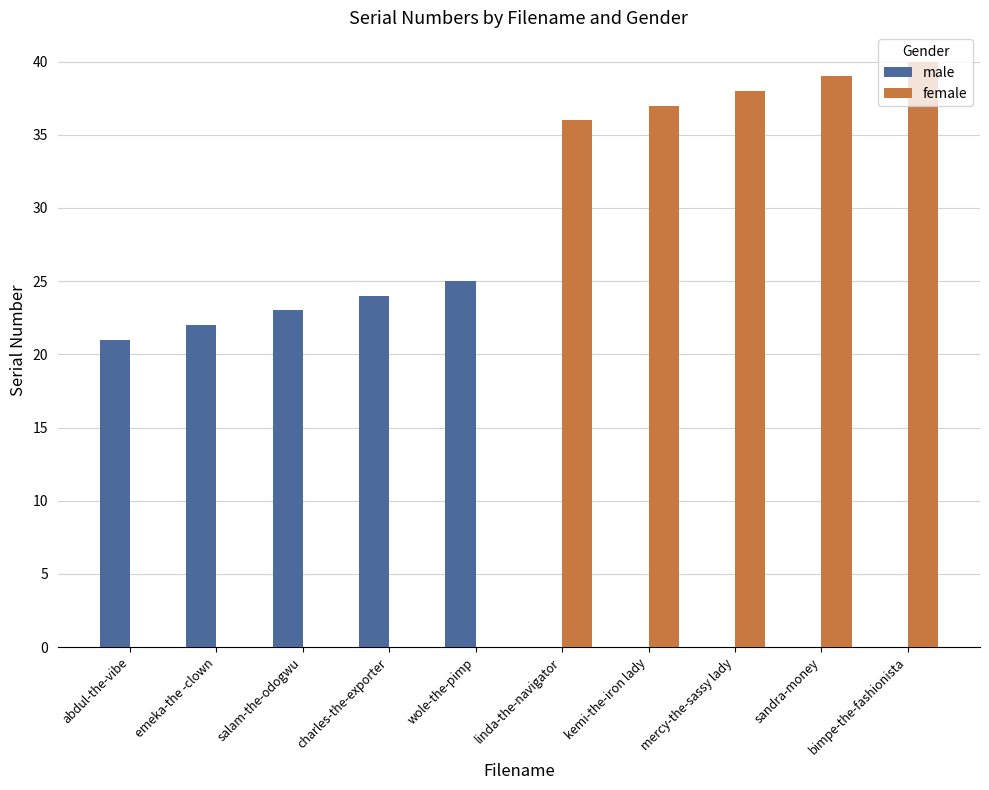

True or false: male has a value of 24 at charles-the-exporter.

True